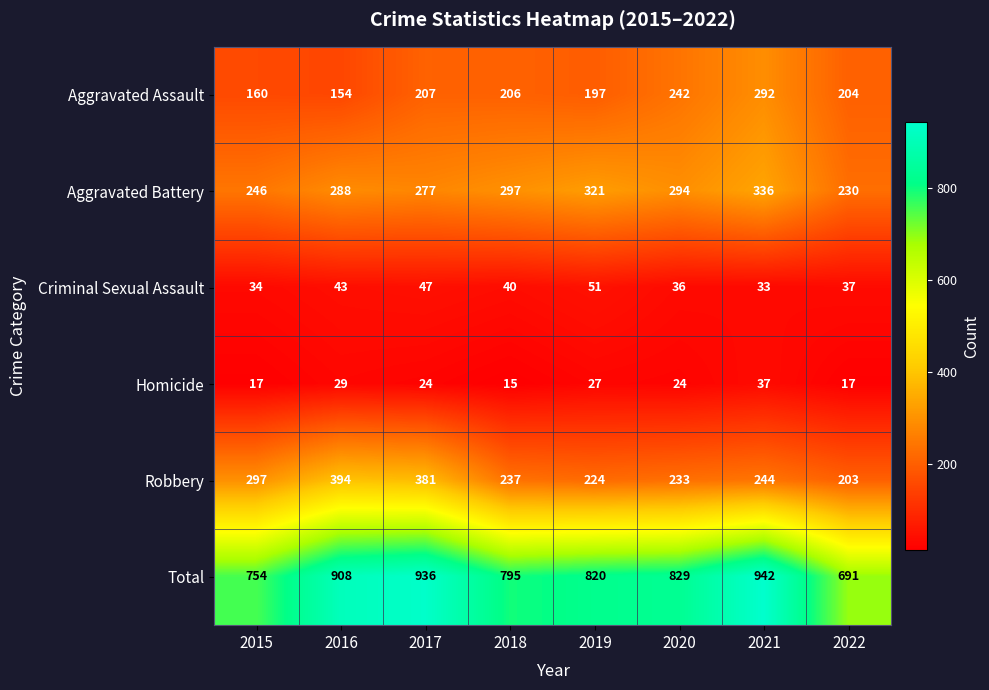

At which category does the chart reach its peak across all series?

2021